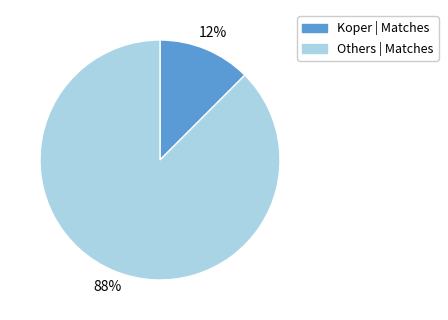

How many segments does this pie chart have?

2